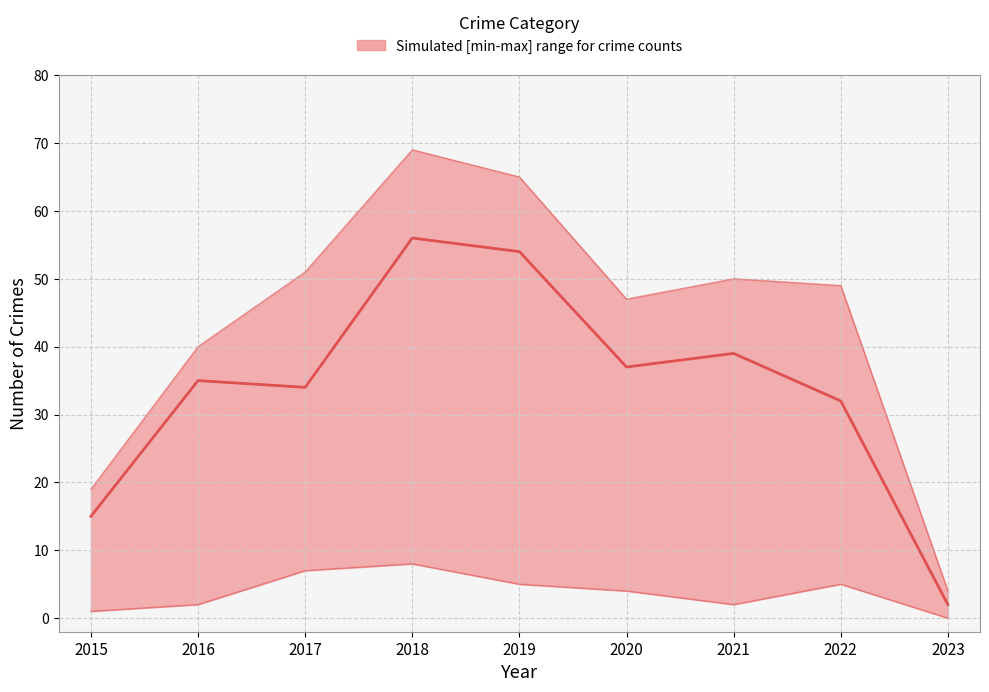

Which label corresponds to the smallest value in the chart?

2023